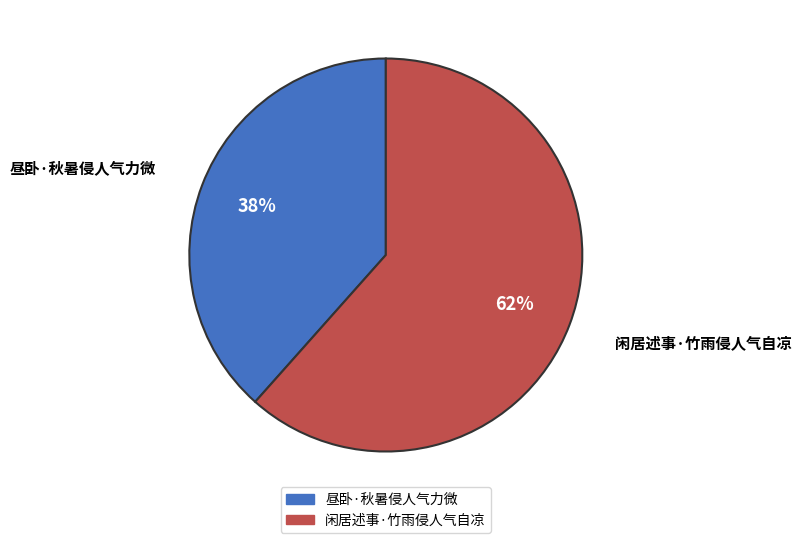

Combined, do 昼卧·秋暑侵人气力微 and 闲居述事·竹雨侵人气自凉 account for over 50%?

Yes